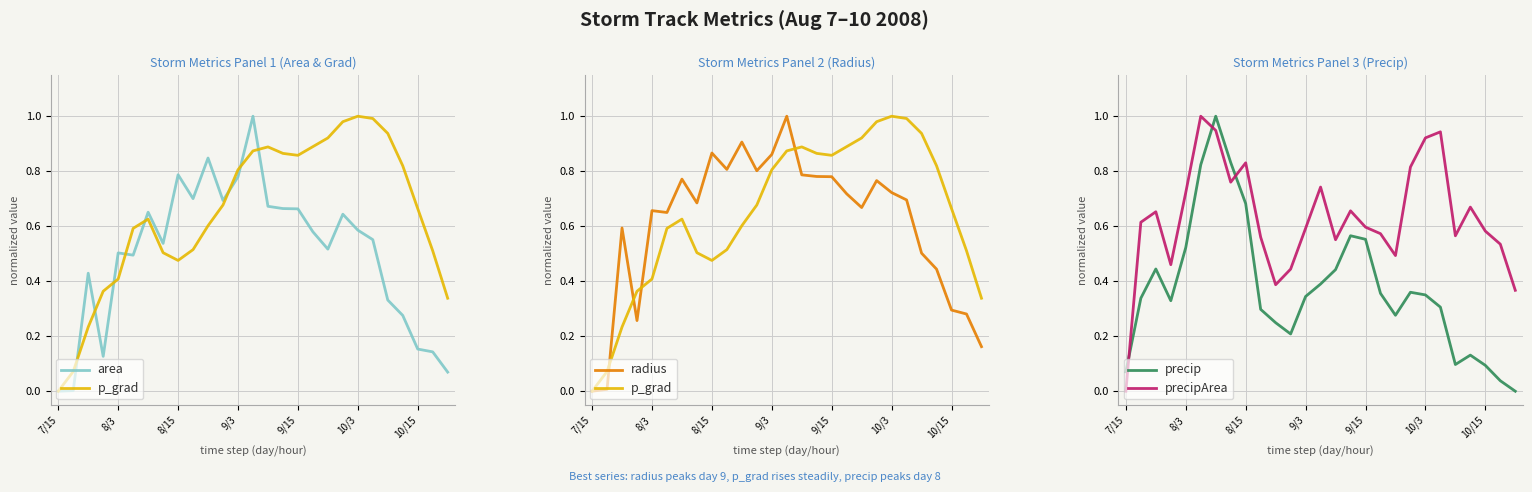

The p_grad series shows 1.4 at 23. True or false?

False